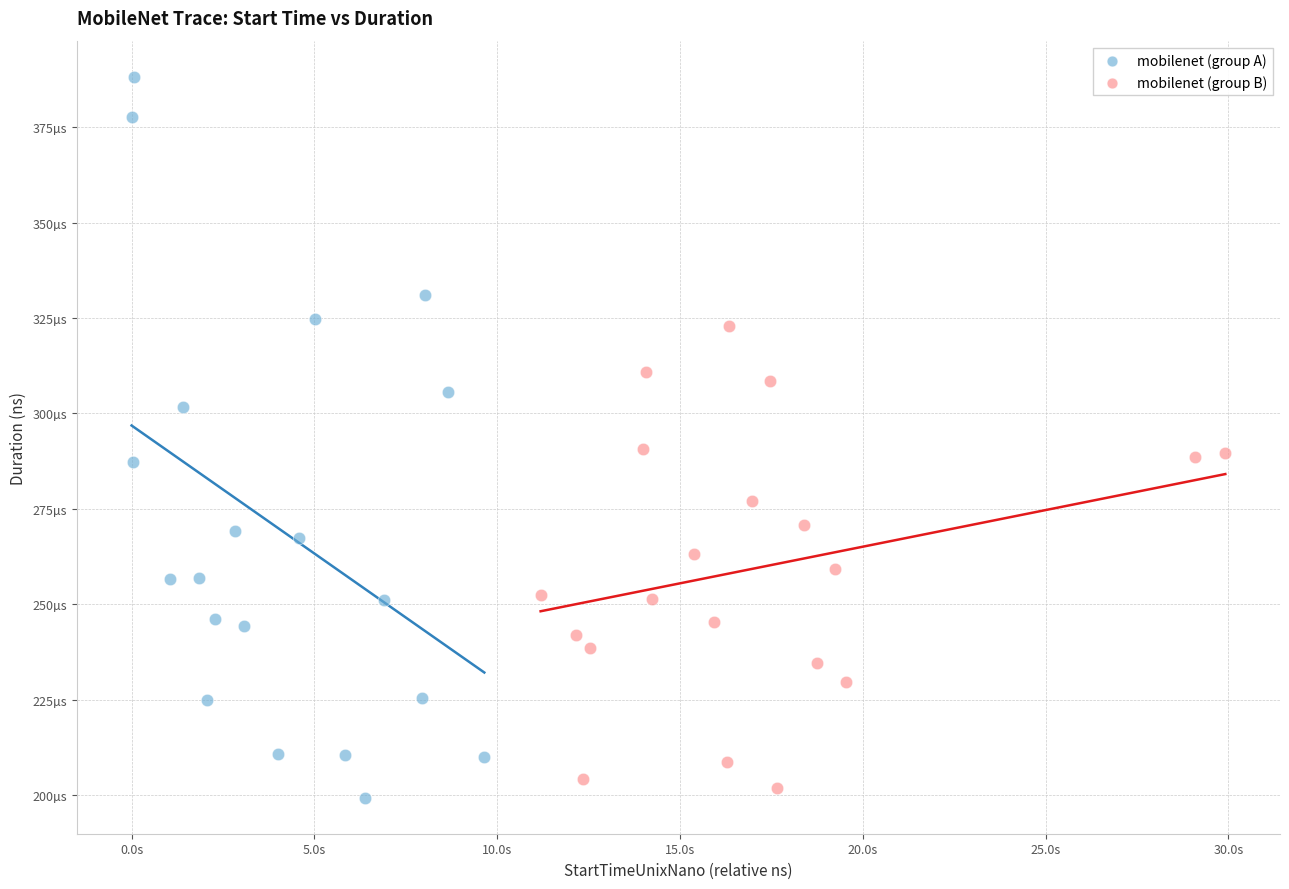

What are all the series names shown in the legend?

mobilenet (group A), mobilenet (group B)